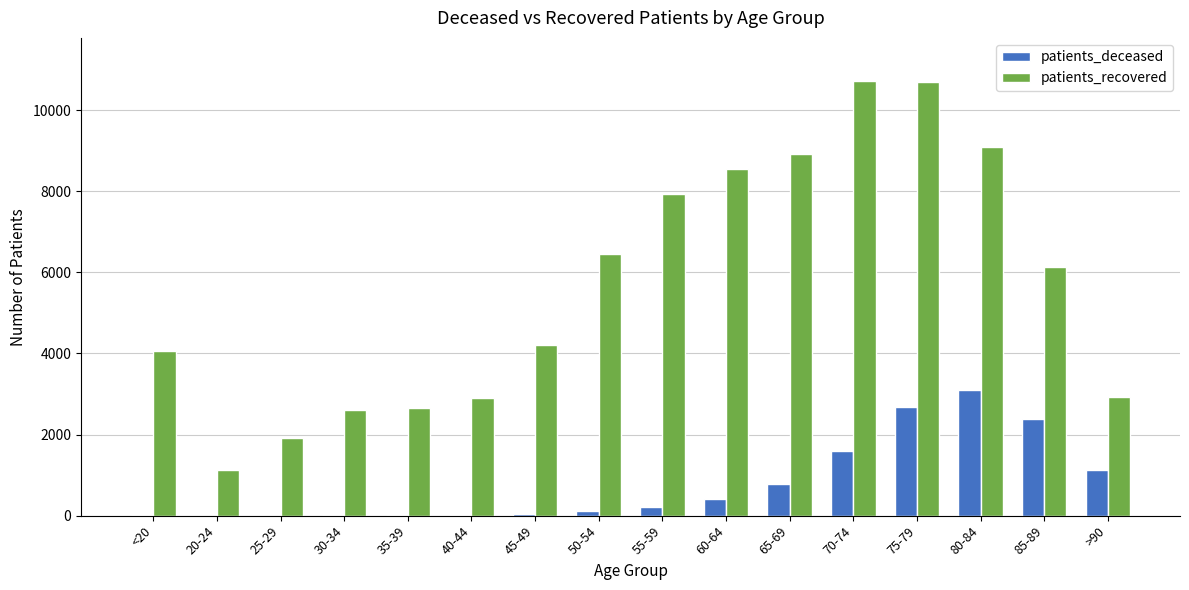

Between <20 and 30-34, which series saw the biggest shift?

patients_recovered